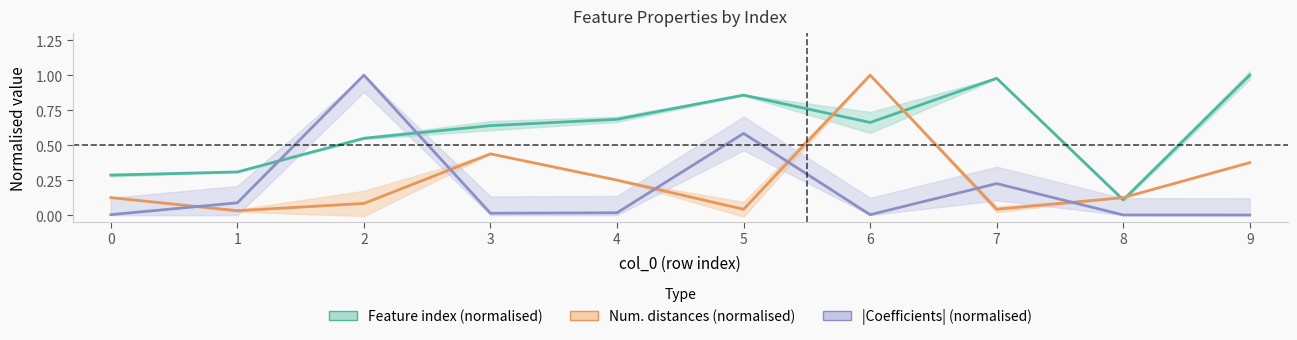

What is the value of the Feature index (normalised) point at the 10th from the left?

1.0